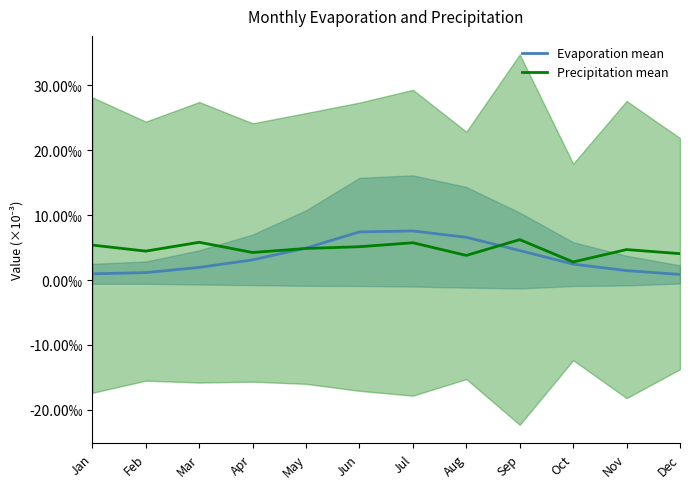

Which has a higher value, Jul or Jan?

Jul